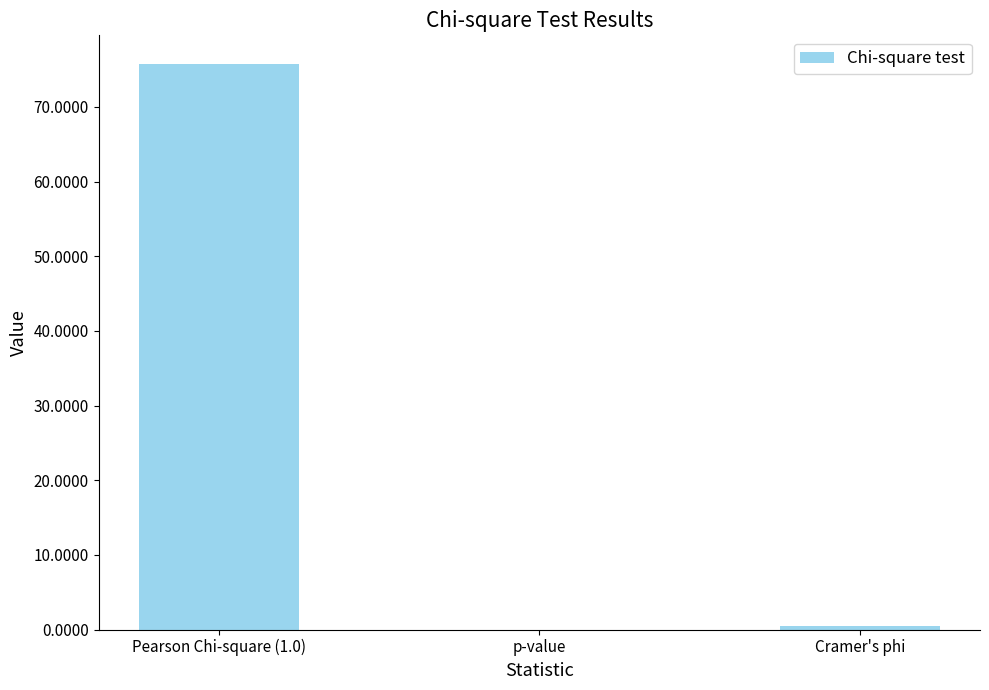

True or false: the data shows 24.8 at p-value.

False